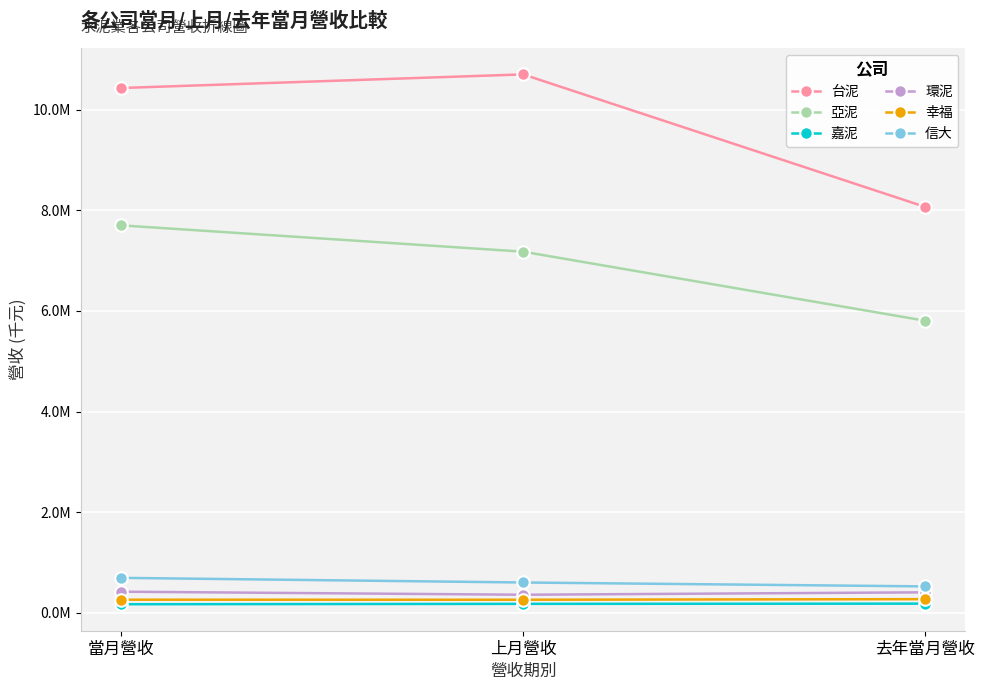

What is the spread (max minus min) of values at 當月營收?

10270014